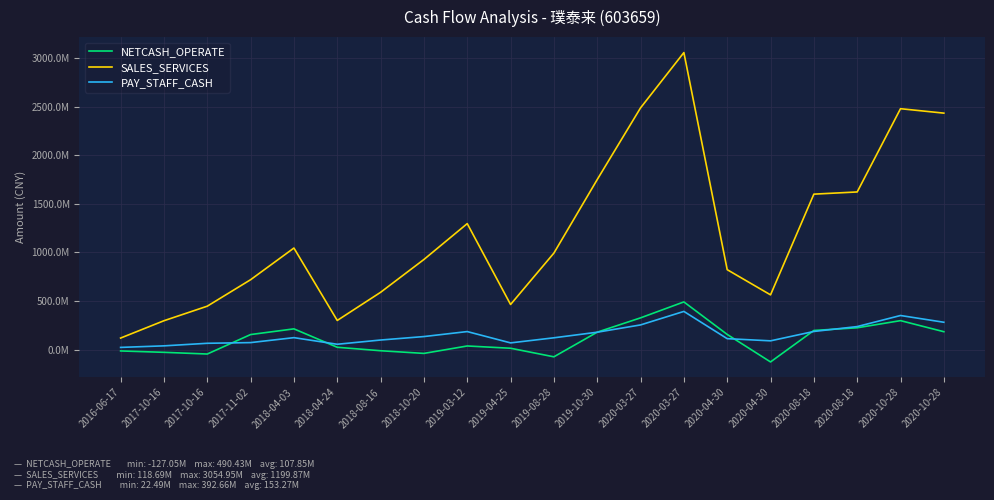

What is the sum of the NETCASH_OPERATE values at 2016-06-17 and 2019-04-25?

-117898.0